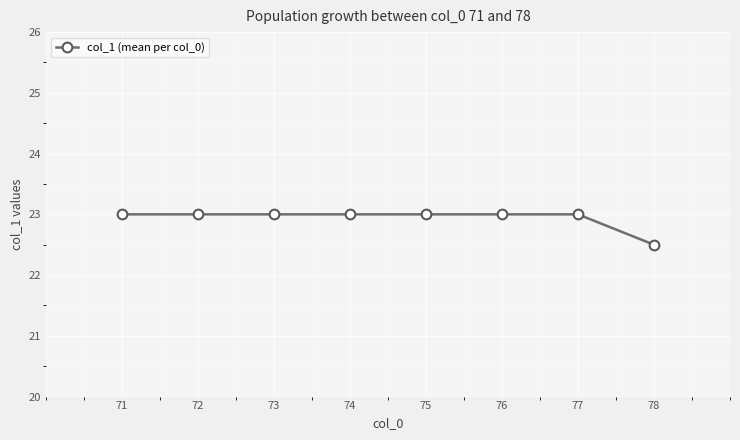

What is the greatest value displayed?

23.0